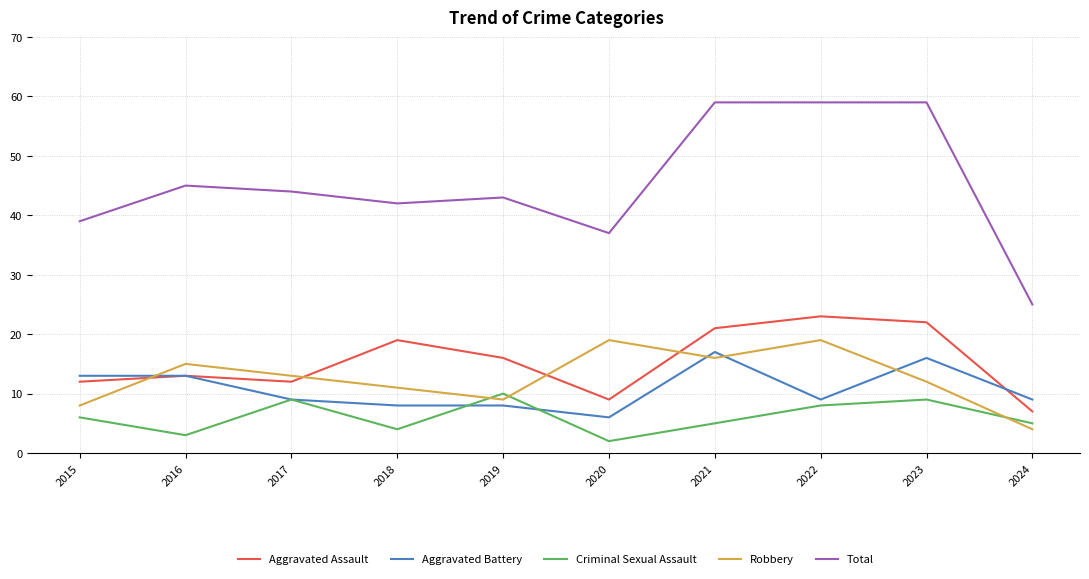

Count the number of data series in this chart.

5